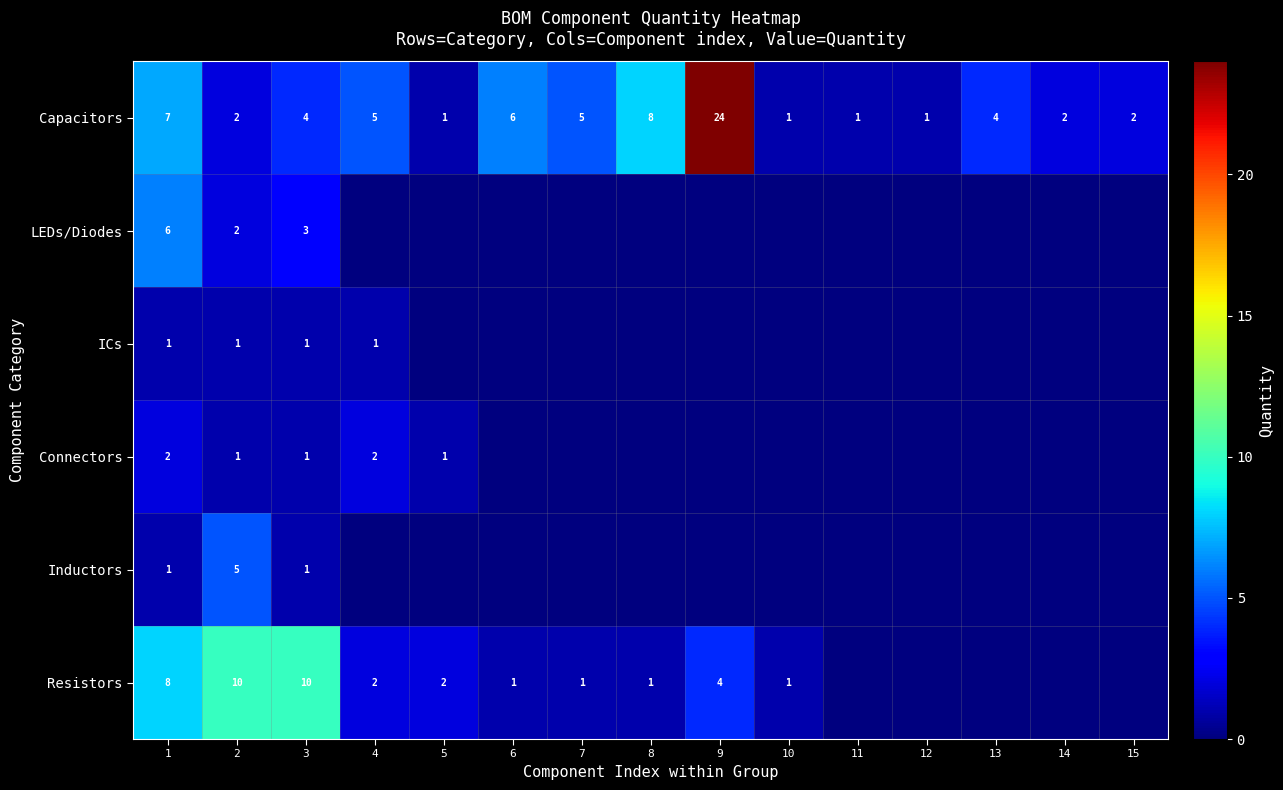

At which label does Capacitors reach its peak?

9